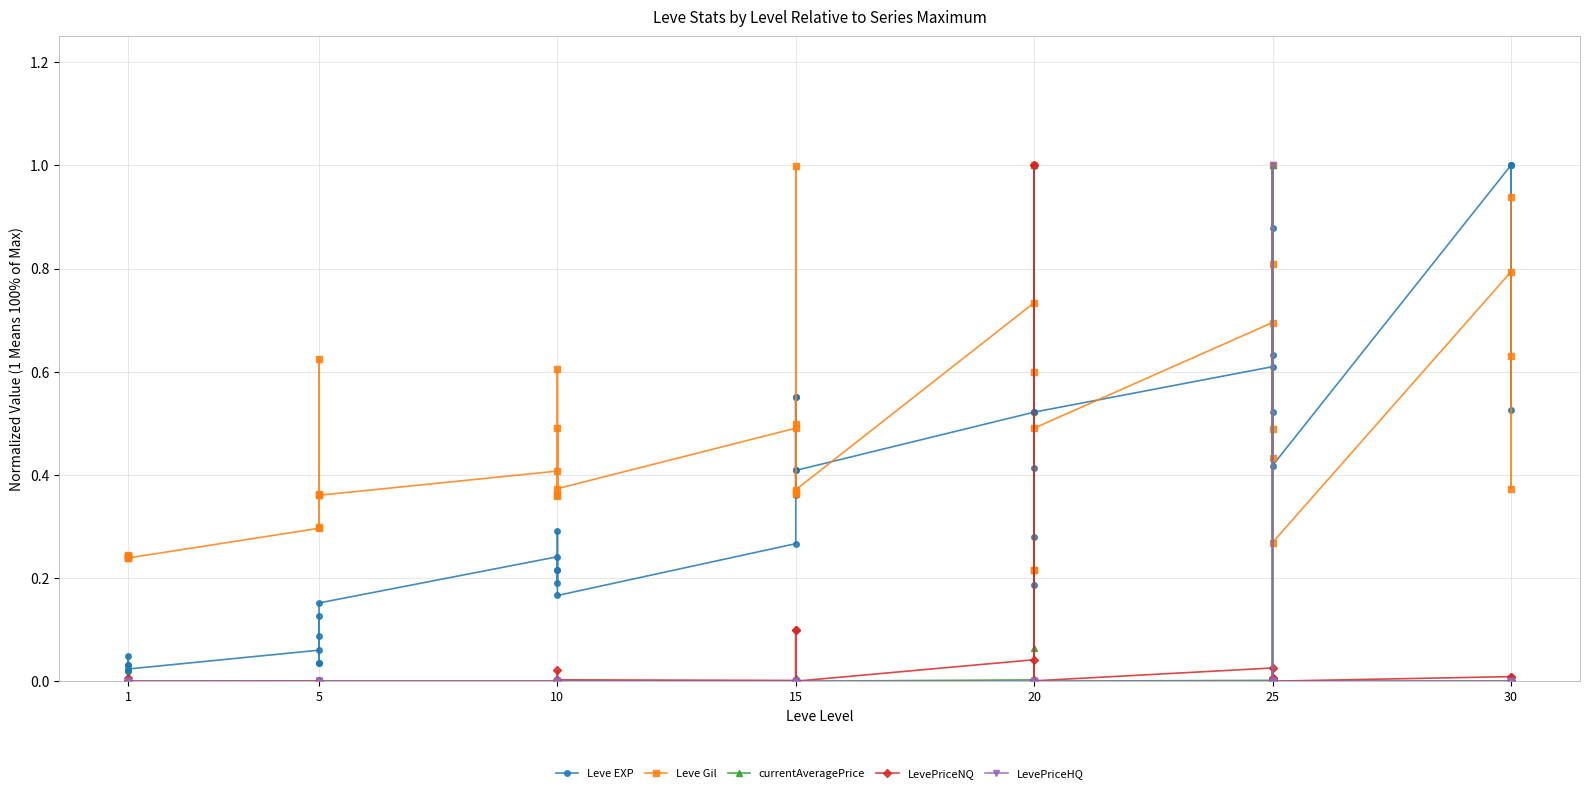

Which series changed the most between 10 and 20?

currentAveragePrice